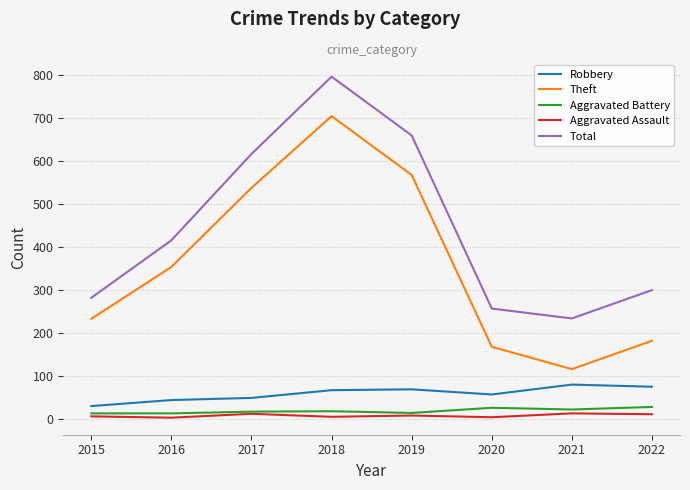

At which category is the sum across all series the highest?

2018